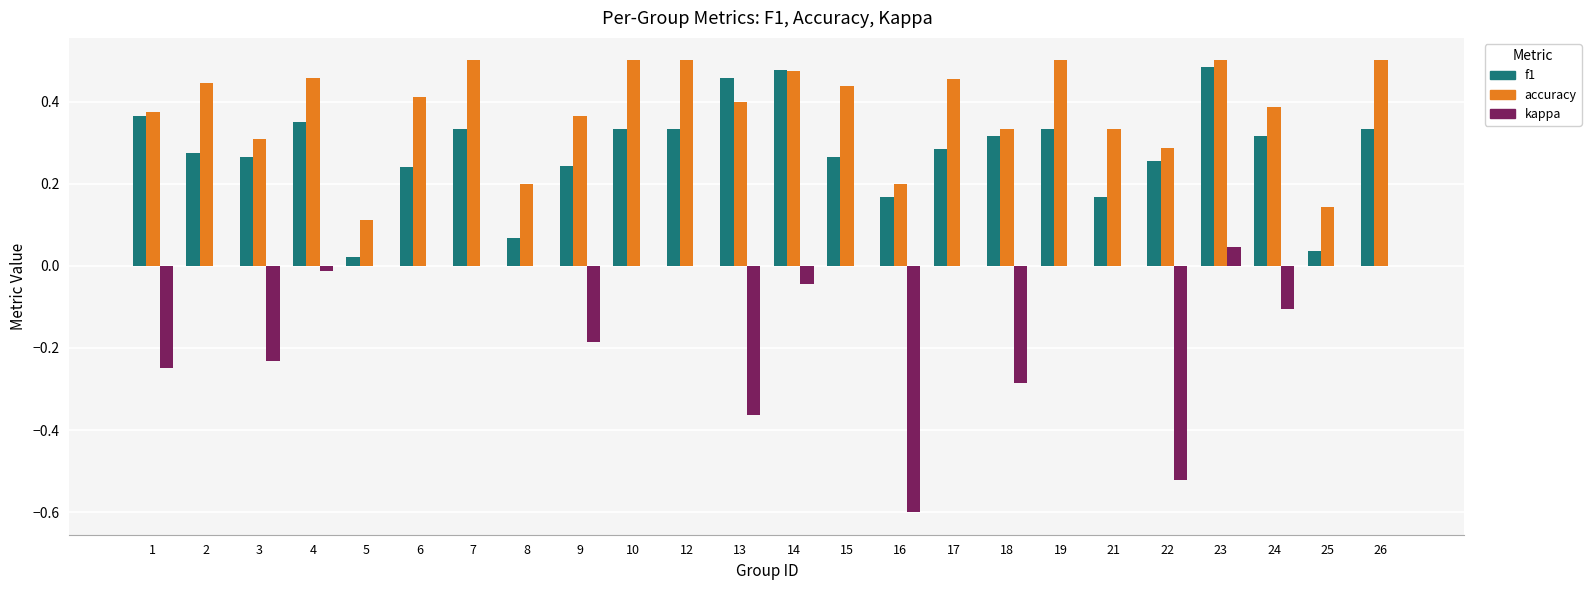

What is the sum of all kappa values?

-2.6